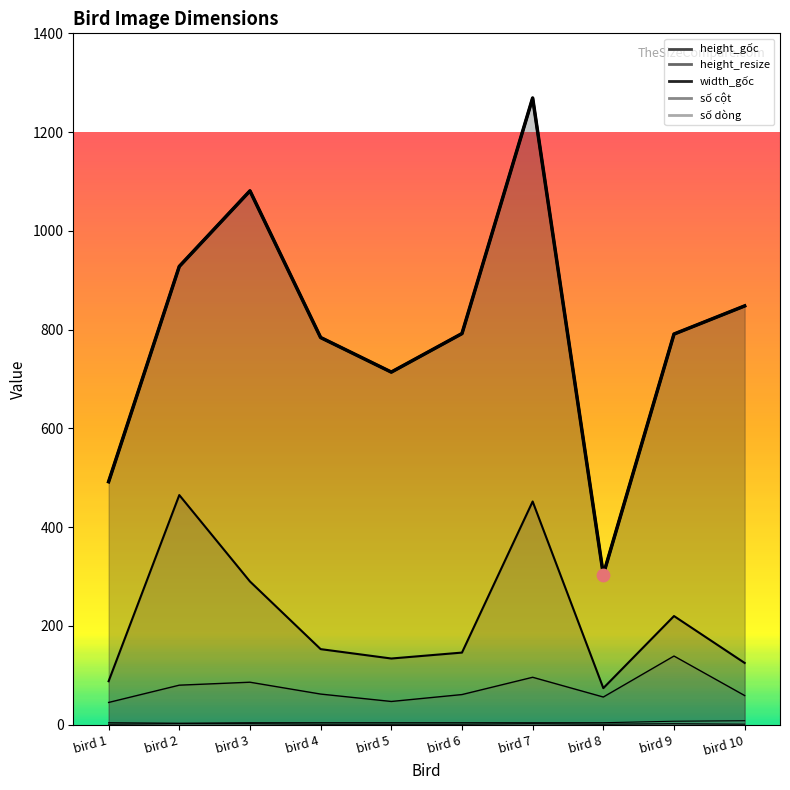

What is the total value across all series at bird 8?

439